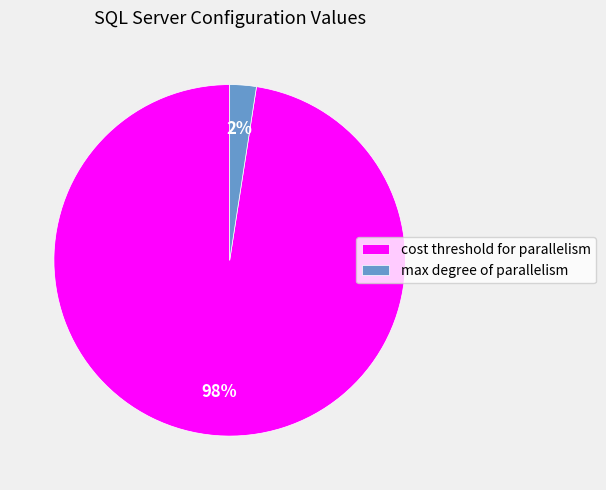

Is the sum of max degree of parallelism and cost threshold for parallelism greater than half?

Yes